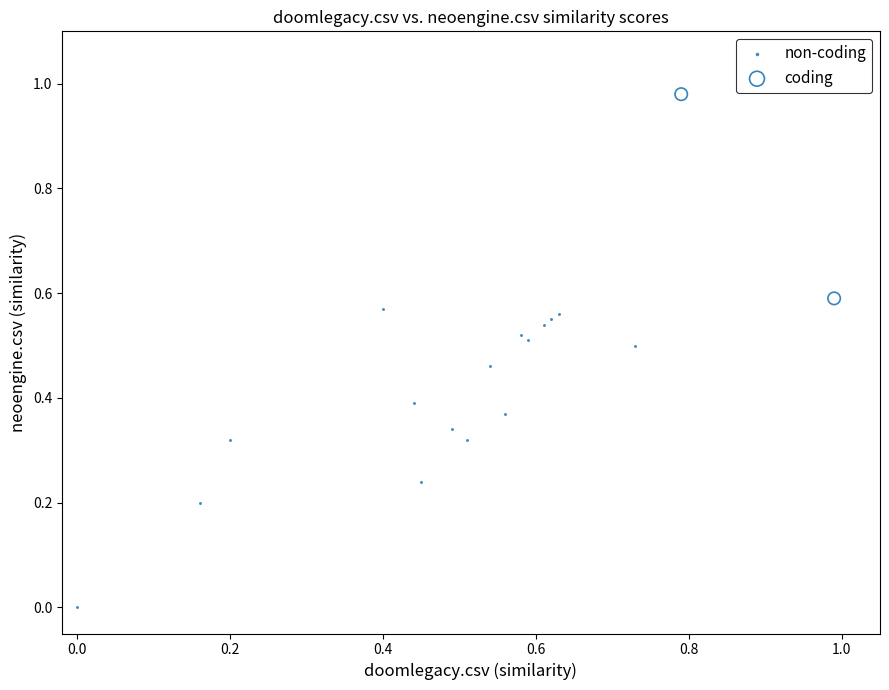

Which series reaches the maximum Y coordinate?

coding